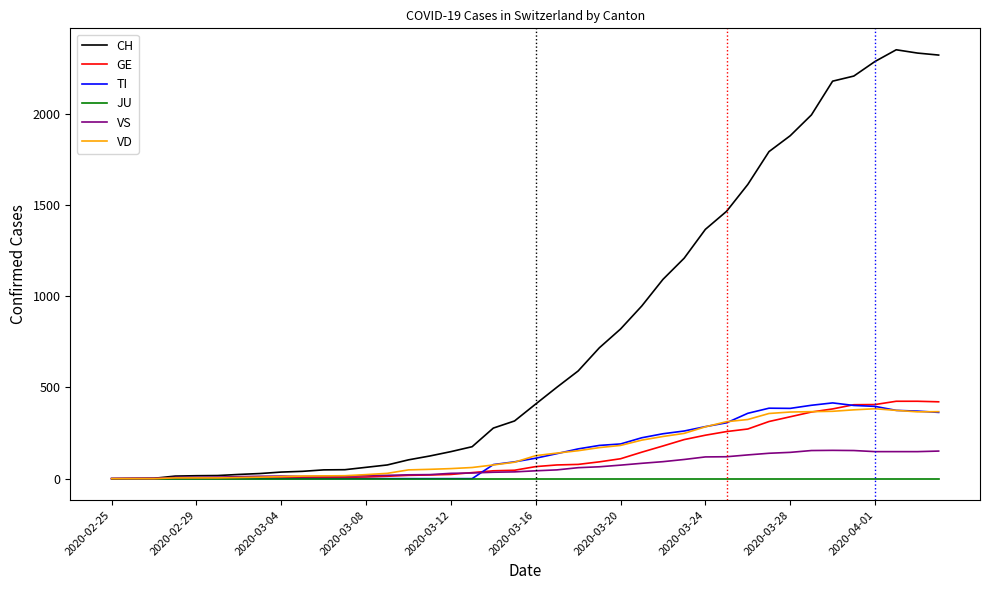

Which series has the largest range (max minus min)?

CH